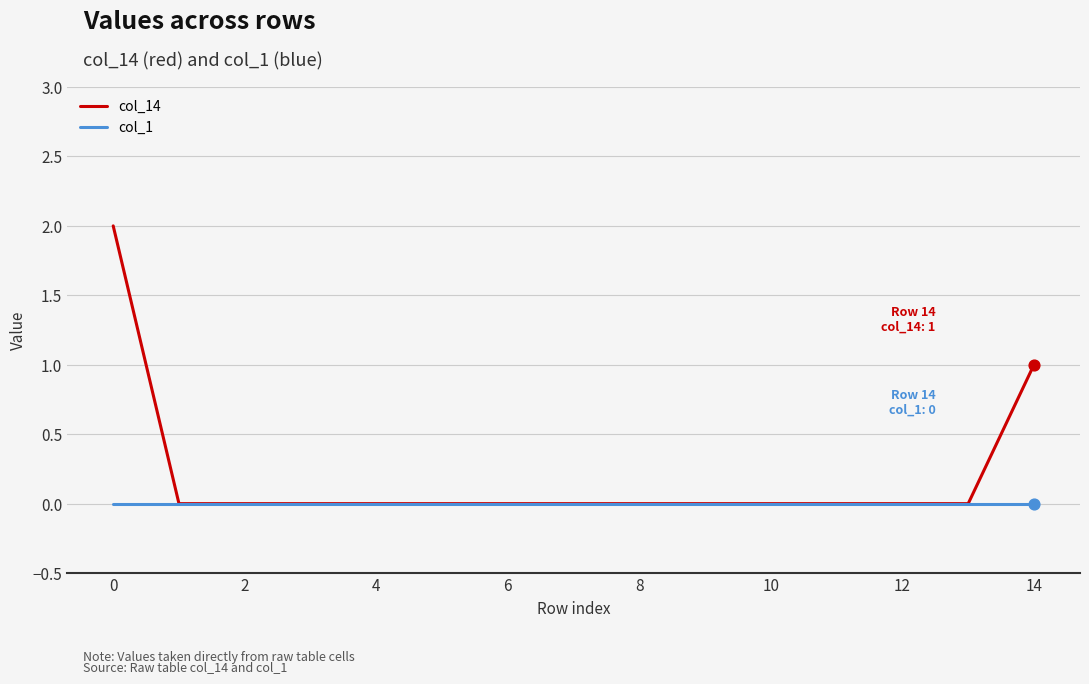

Which series has the largest range (max minus min)?

col_14